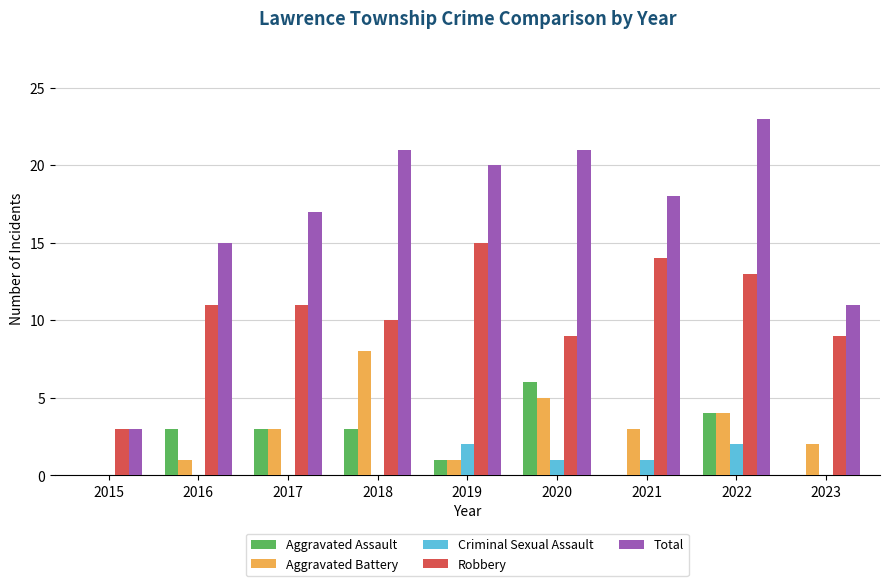

How many groups of bars are there?

9